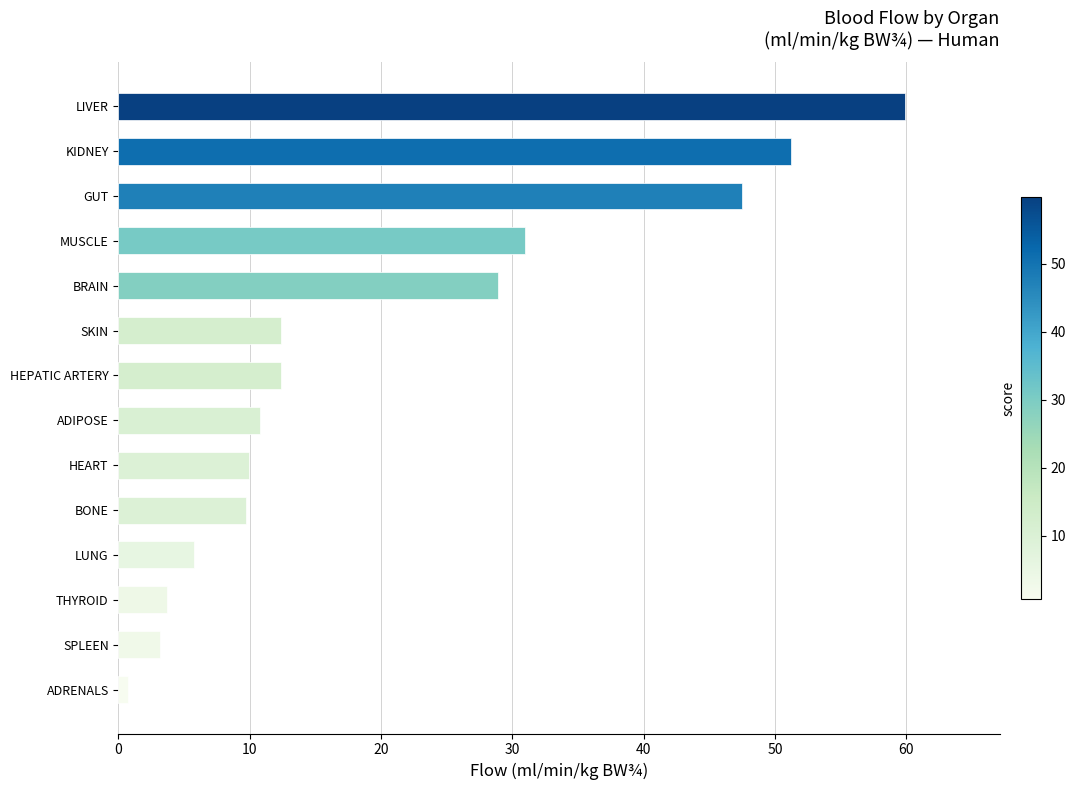

At which category does the chart reach its peak across all series?

LIVER